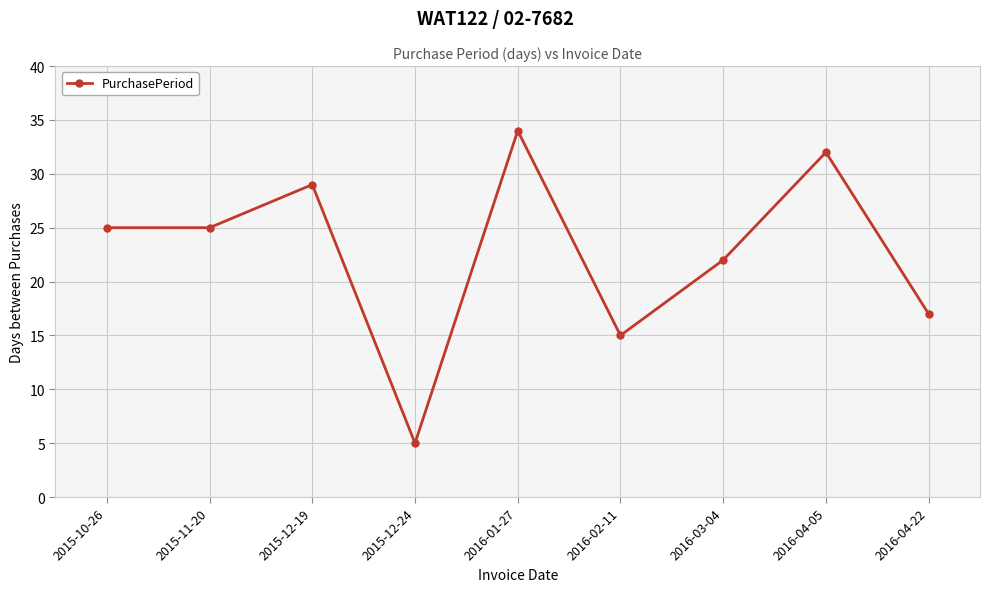

What is the difference between the second highest and minimum values?

27